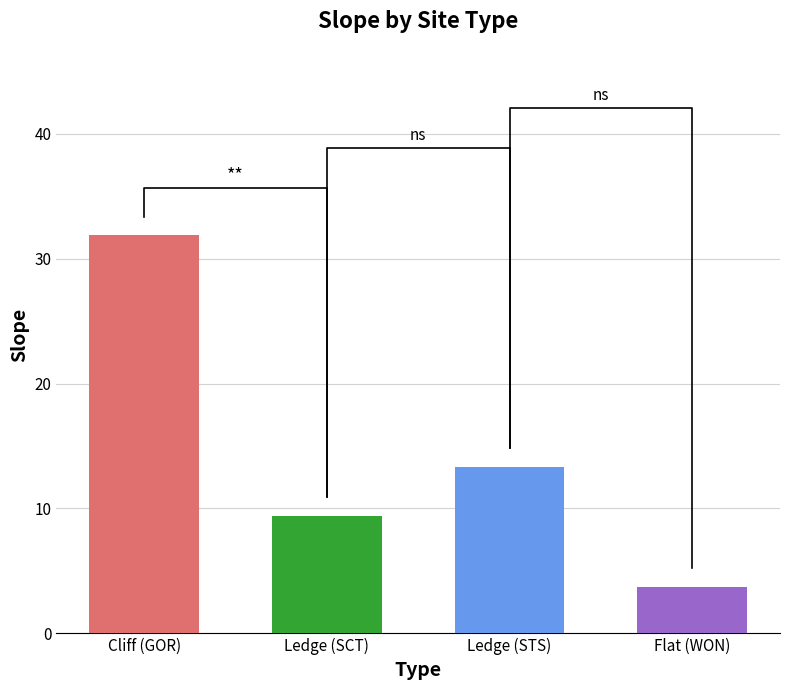

Is it true that the value at Cliff is 31.9?

True